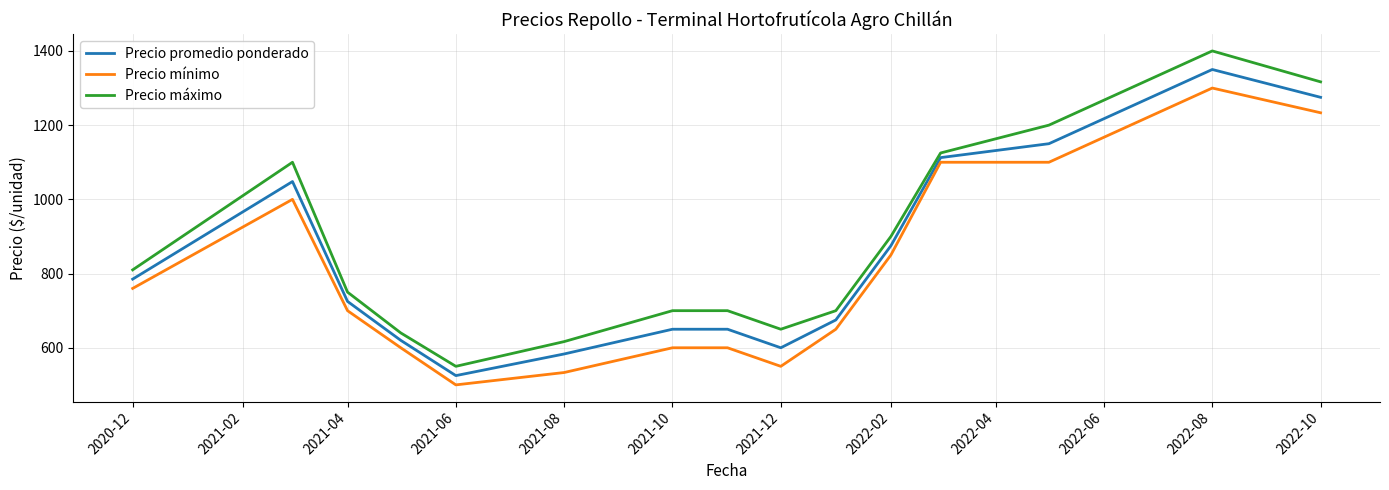

What is the minimum value for Precio mínimo?

500.0